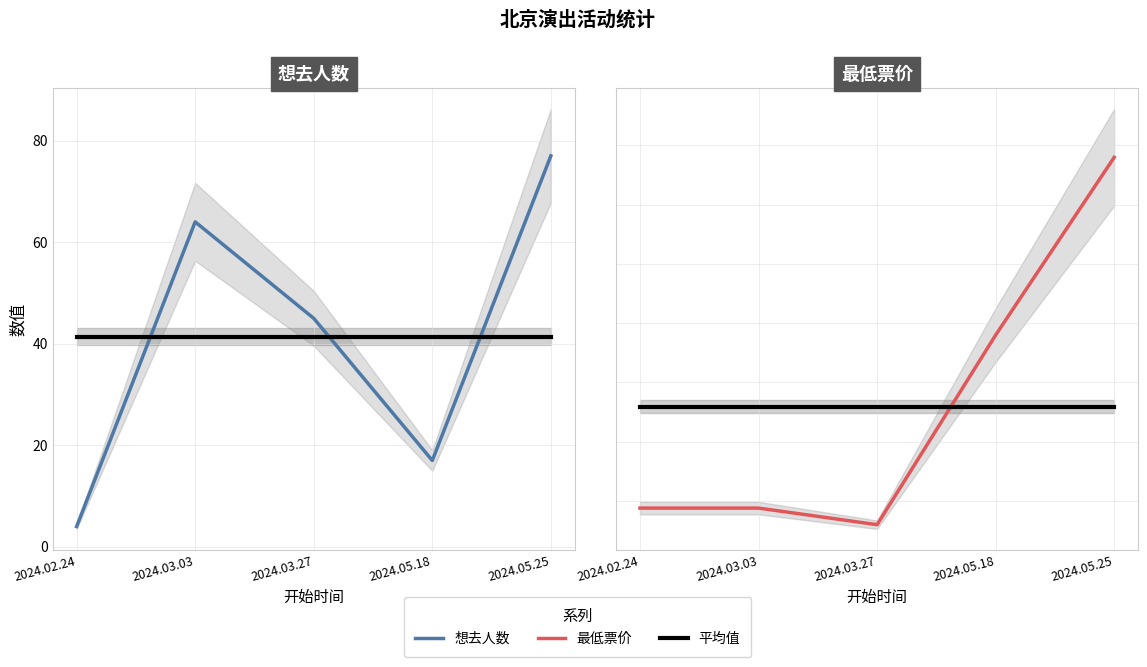

At which label is 最低票价 closest to 370?

2024.05.18